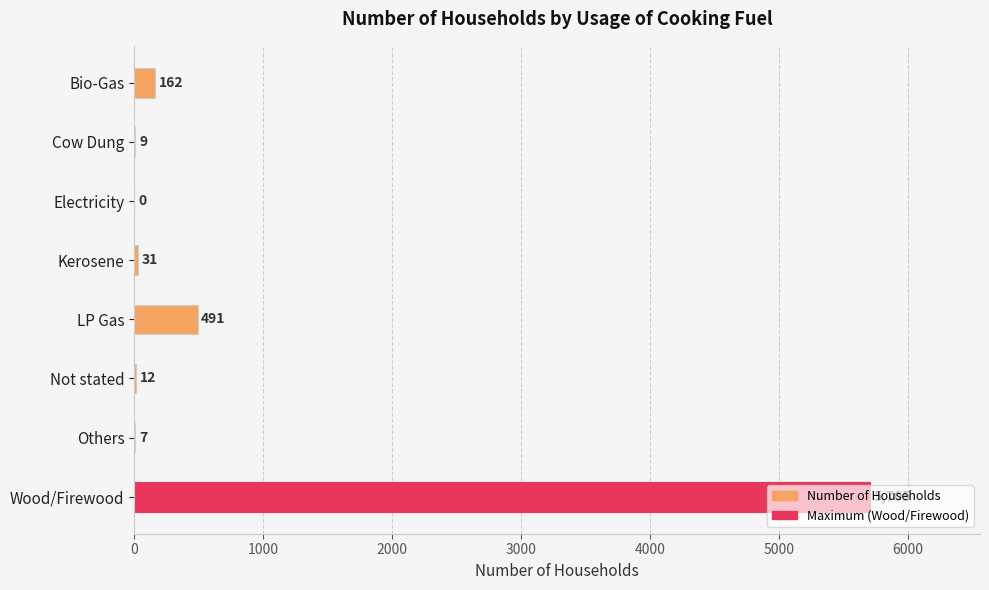

What is the sum of all values?

6417